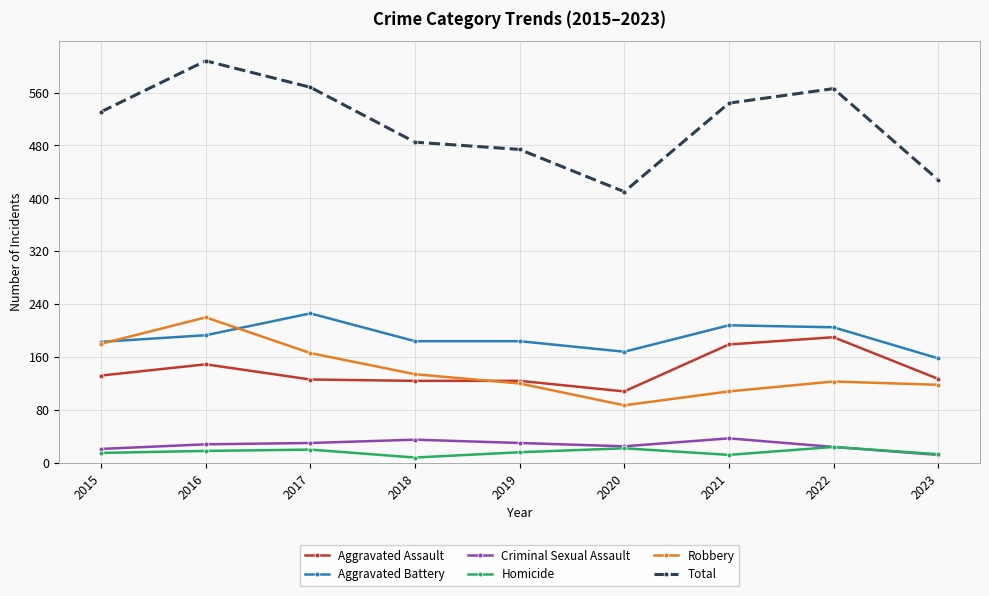

Where does the Homicide series first go above 16?

2016